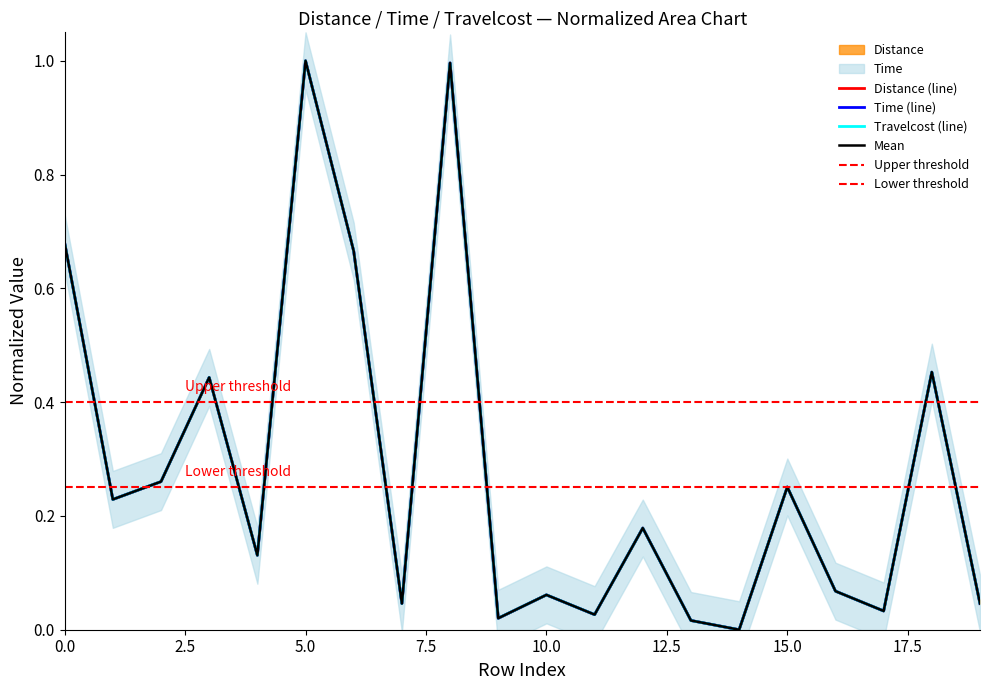

What are all the series names shown in the legend?

Distance, Time, Travelcost